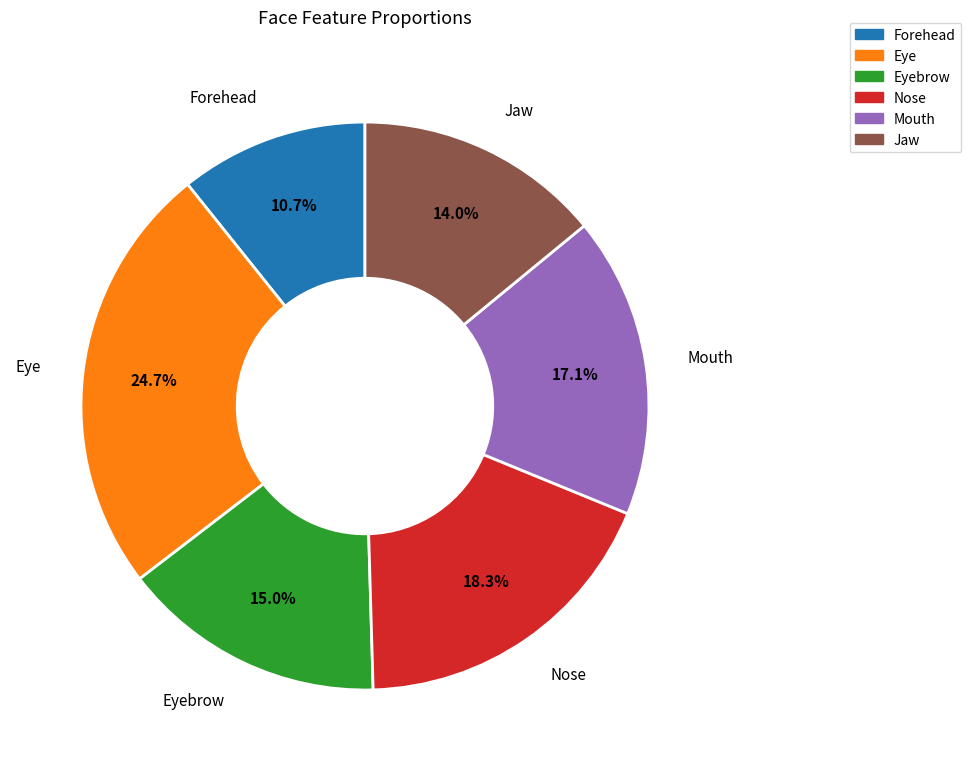

Does any single category account for the majority?

No